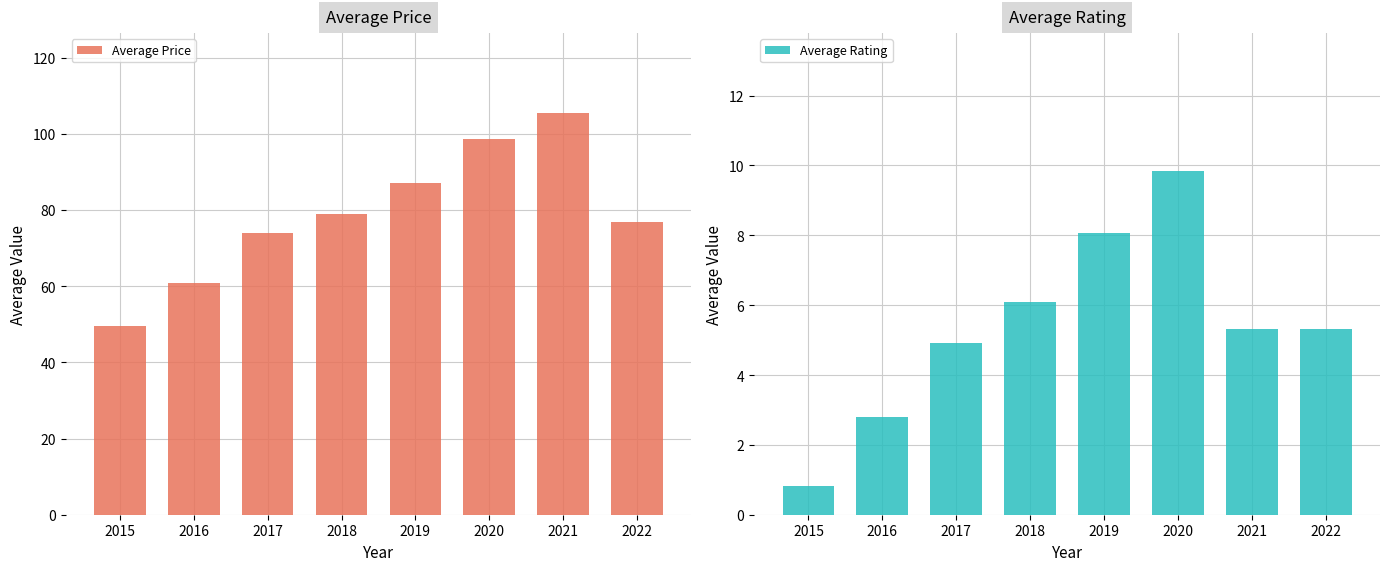

Which category has the lowest value across all series?

2015